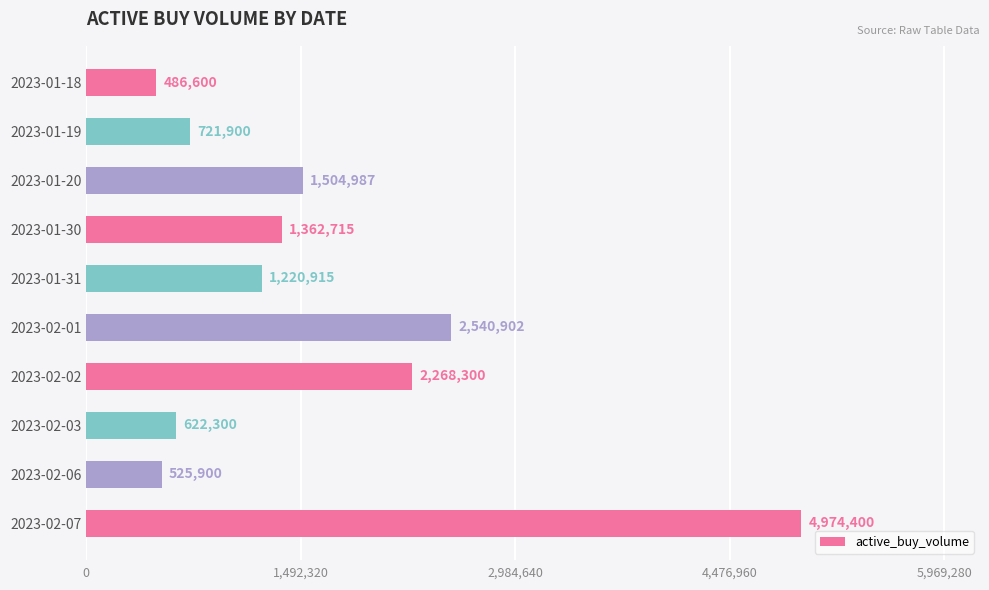

Rank the categories by value from highest to lowest.

2023-02-07, 2023-02-01, 2023-02-02, 2023-01-20, 2023-01-30, 2023-01-31, 2023-01-19, 2023-02-03, 2023-02-06, 2023-01-18